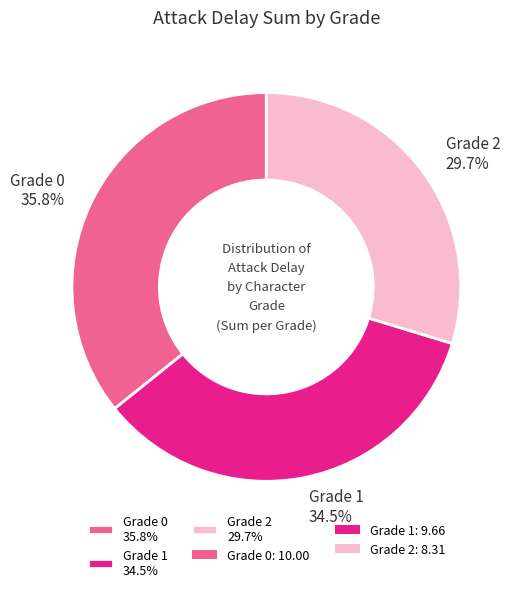

Approximately how many times larger is the value at Grade 2 29.7% compared to Grade 1 34.5%?

0.9